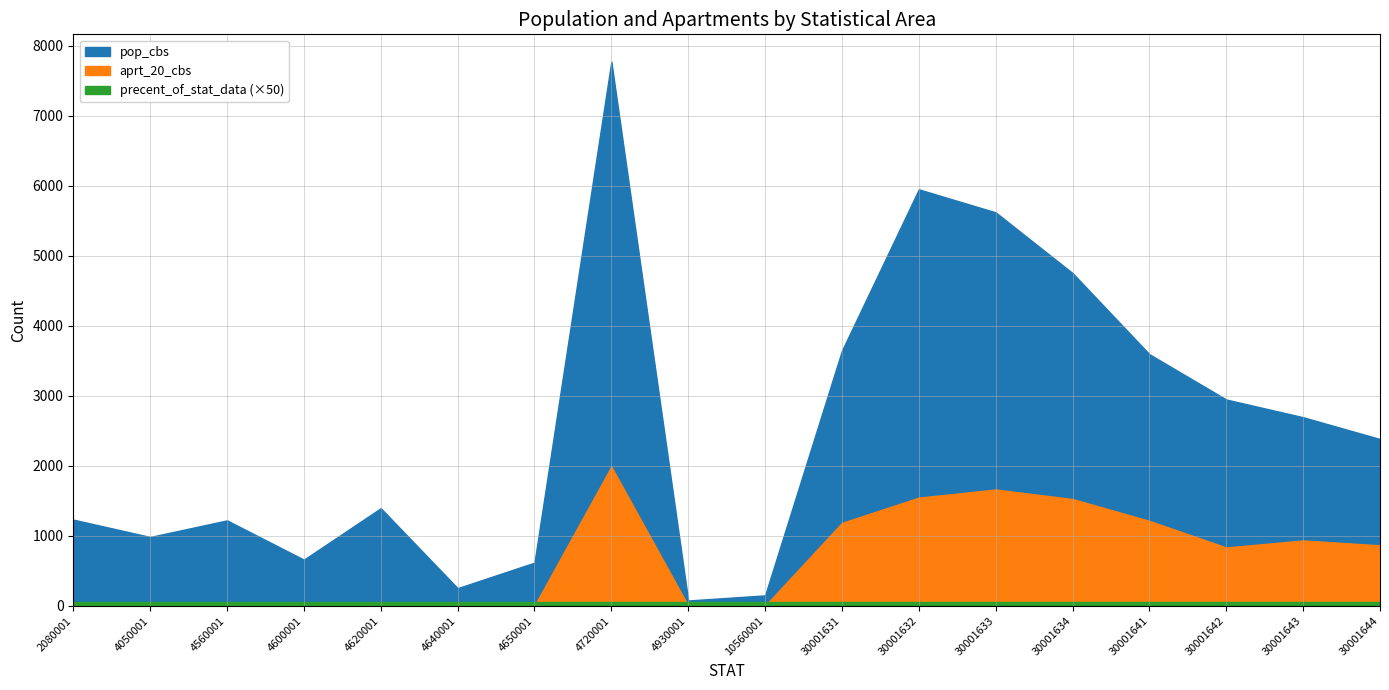

True or false: aprt_20_cbs has a value of 1660 at 30001633.

True